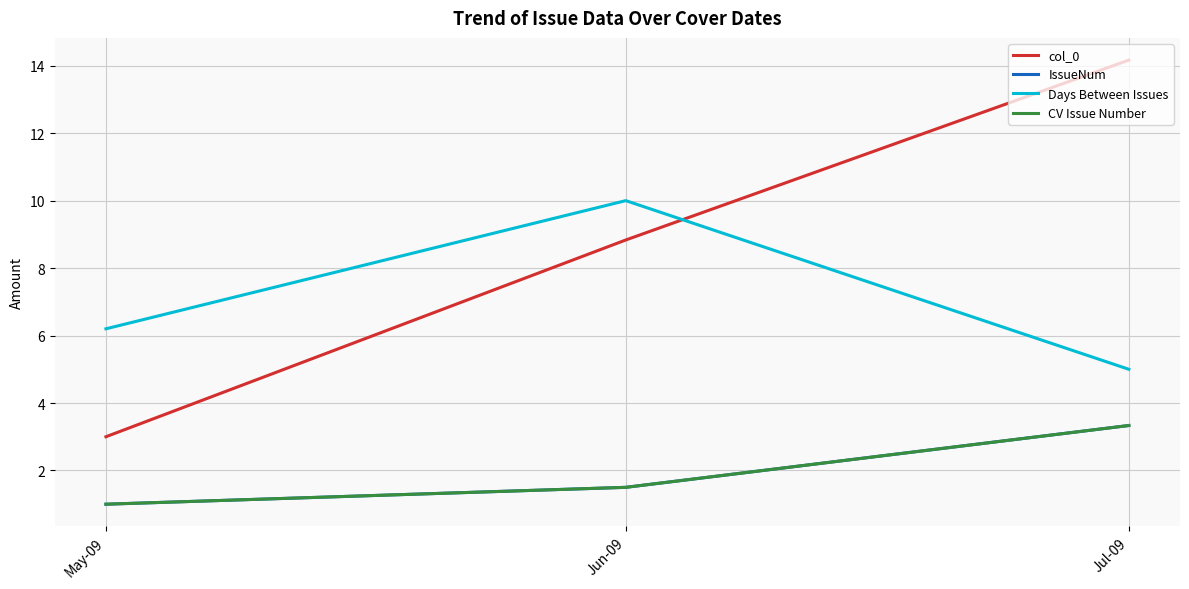

Is the value of col_0 at May-09 greater than the value of IssueNum at Jul-09?

No